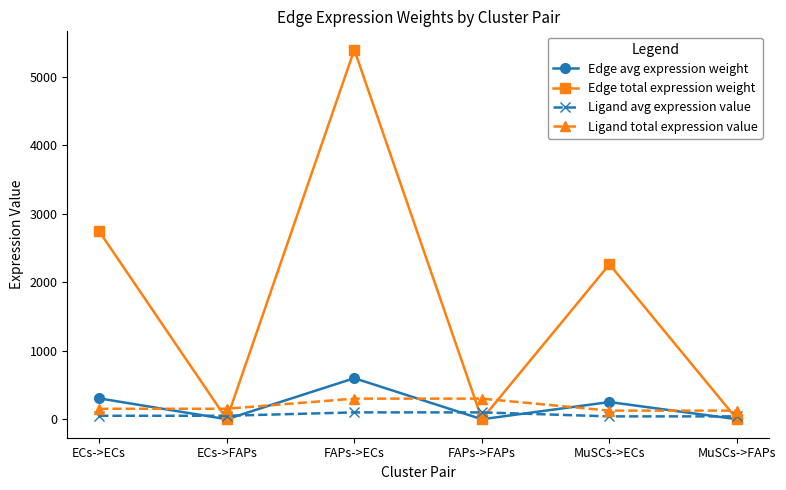

How many interior local peaks does the Edge total expression weight series have?

2